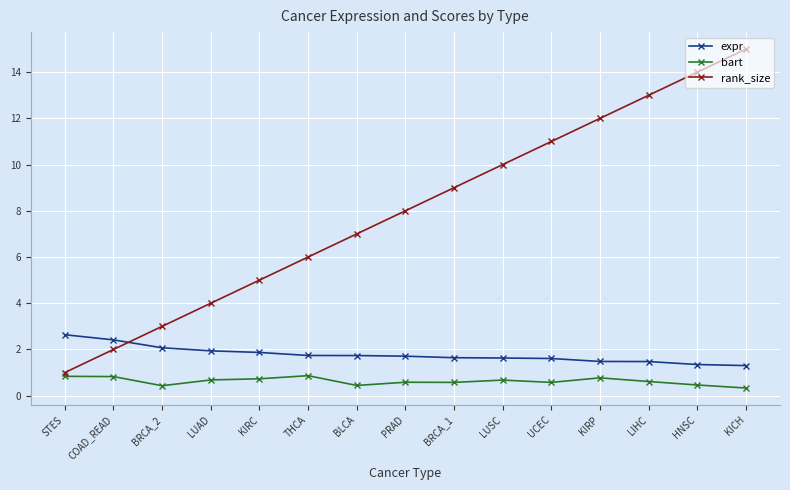

What value does the bart series have at KIRP?

0.8